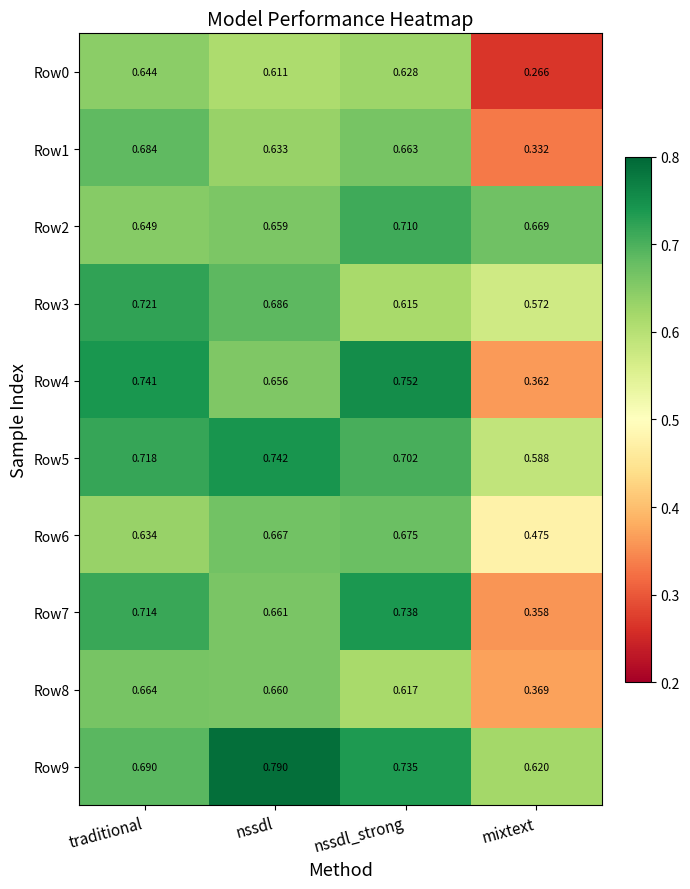

At which label does Row0 reach its peak?

traditional